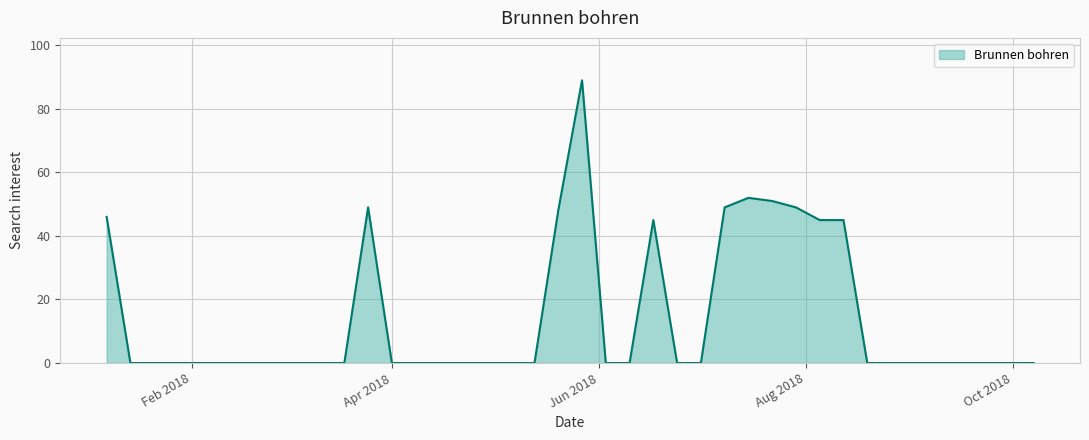

What is the average value?

14